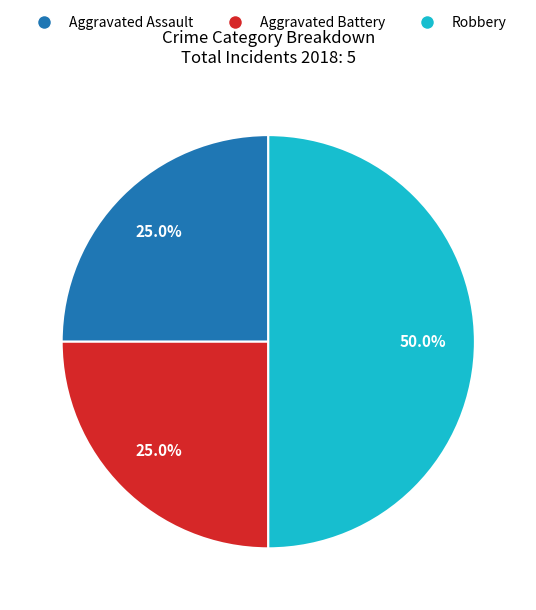

To the nearest percent, what is the difference between the Robbery and Aggravated Battery slice percentages?

25%